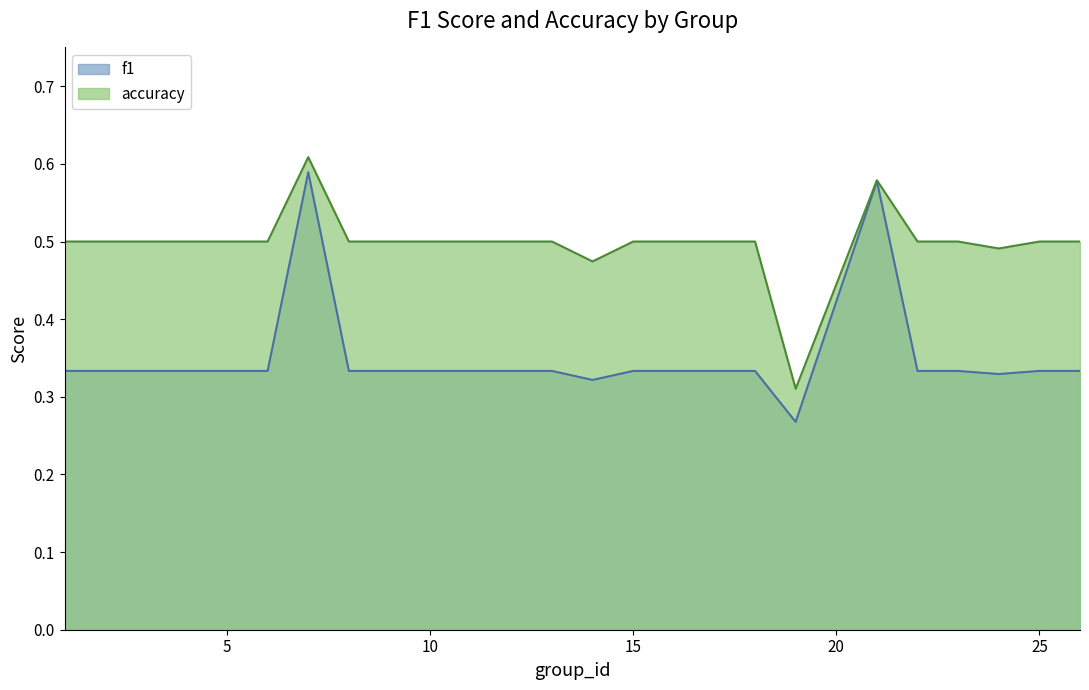

The accuracy series shows 0.5 at 16. True or false?

True